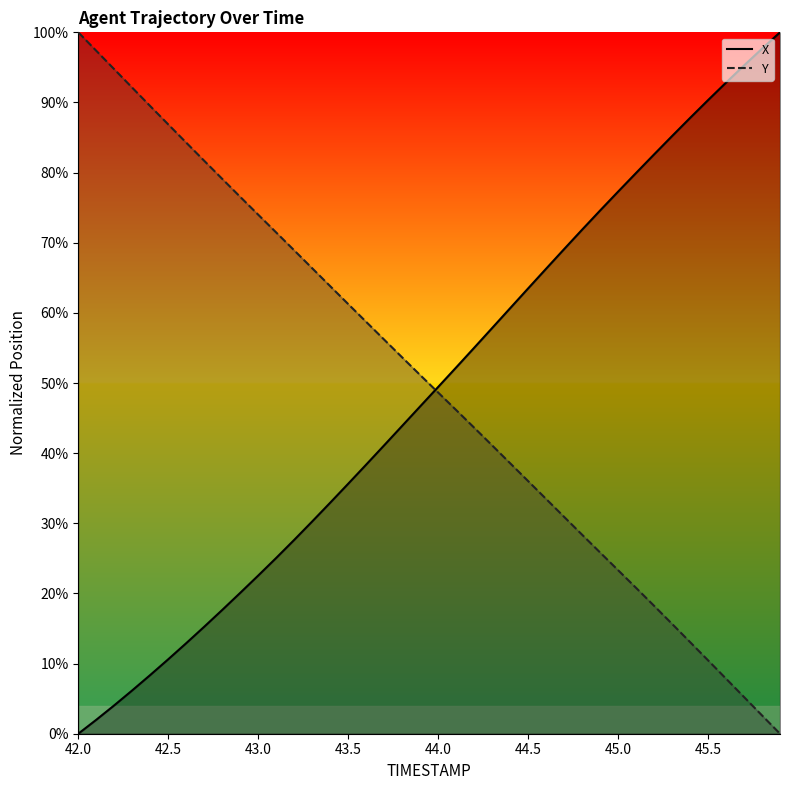

True or false: X has a value of 53.2 at 42.0.

False